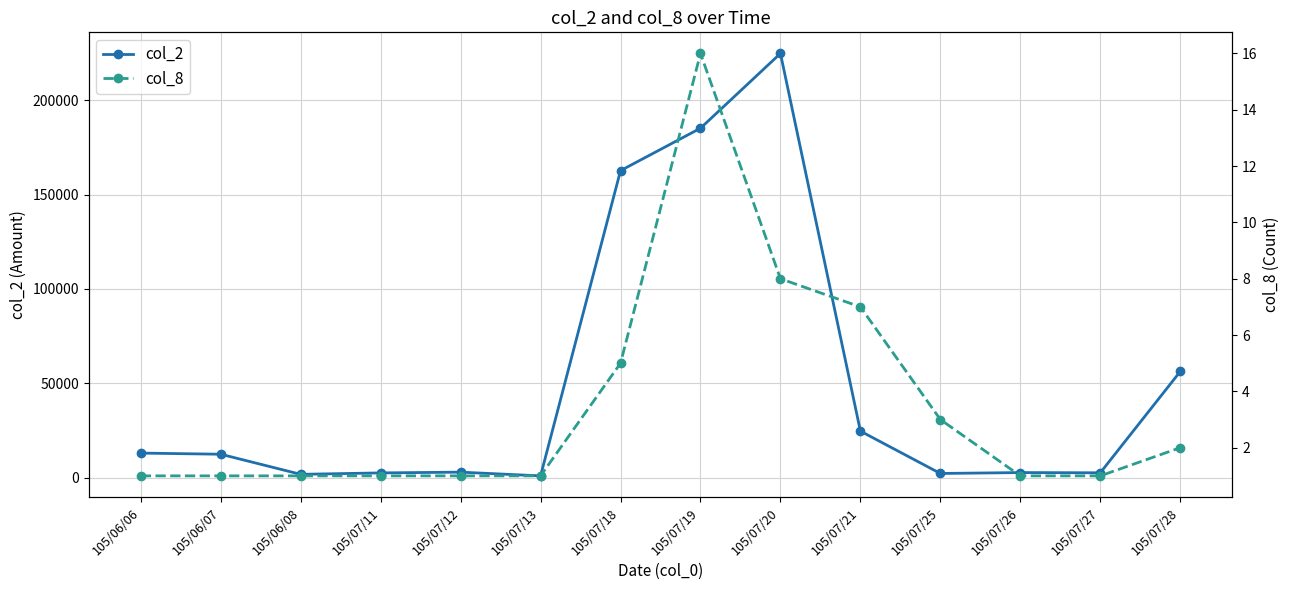

Between 105/06/08 and 105/07/13, which series saw the biggest shift?

col_2